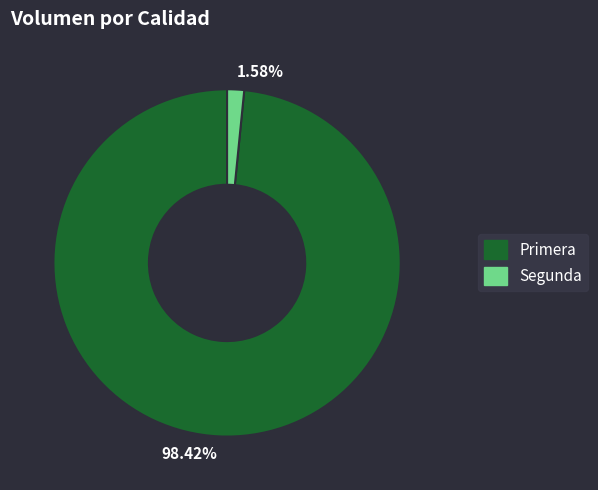

Which slice represents more than half of the pie?

98.42%